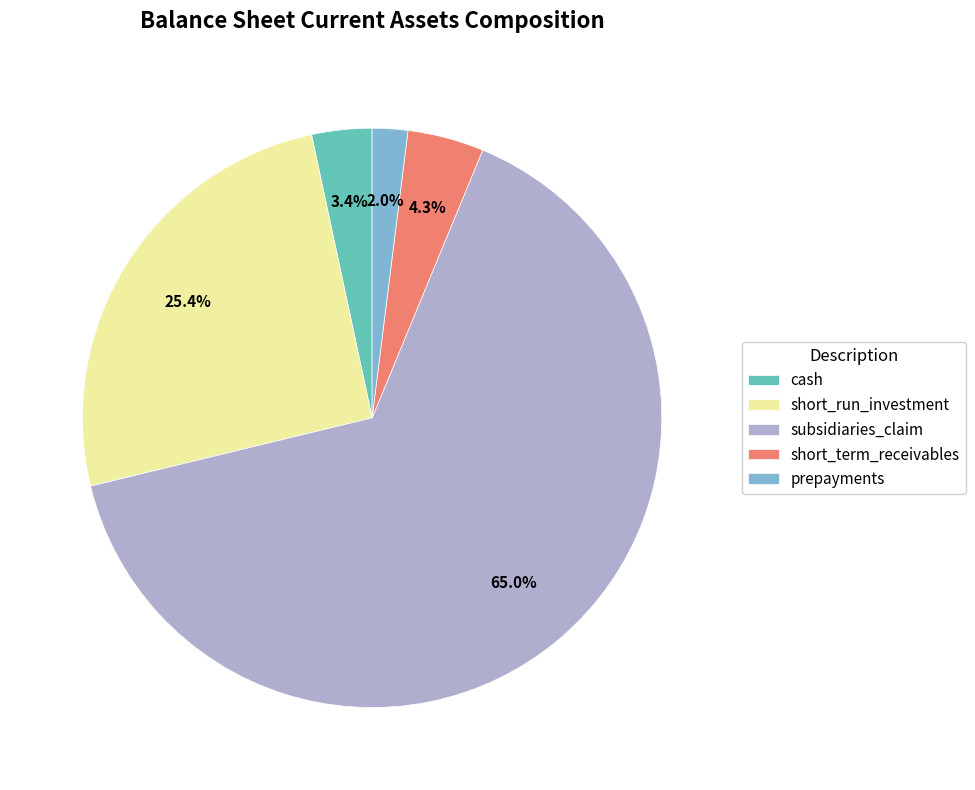

Is there any slice that represents more than half of the pie?

Yes